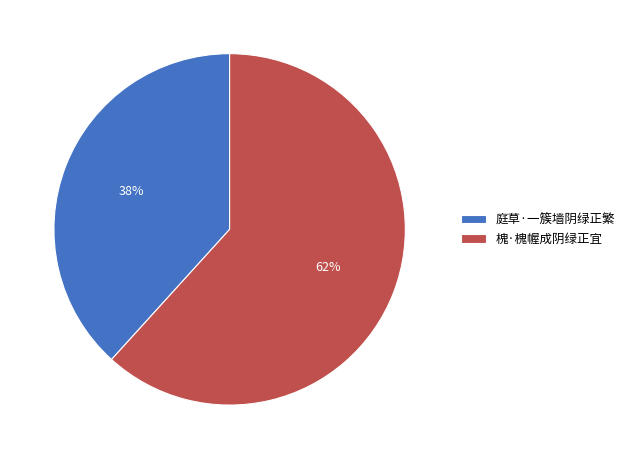

What is the smallest slice in the pie chart?

庭草·一簇墙阴绿正繁